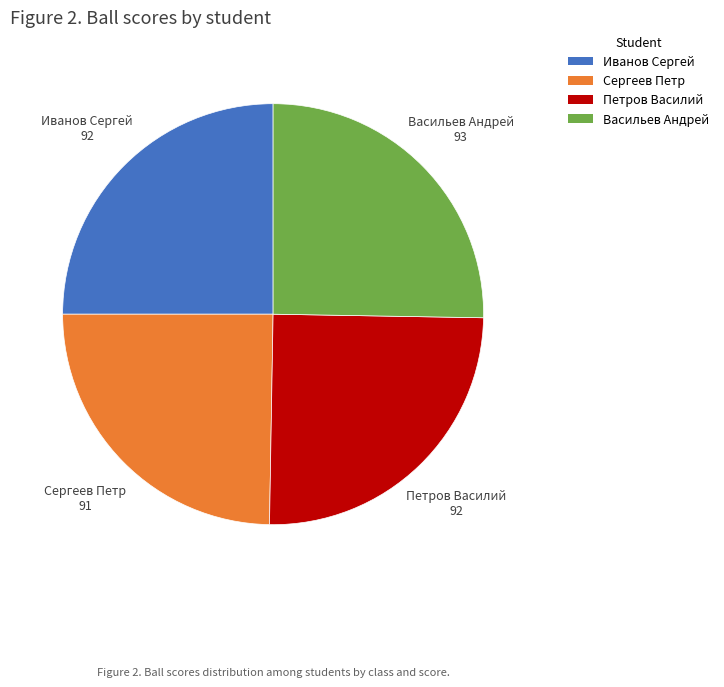

Combined, do Сергеев Петр and Петров Василий account for over 50%?

No